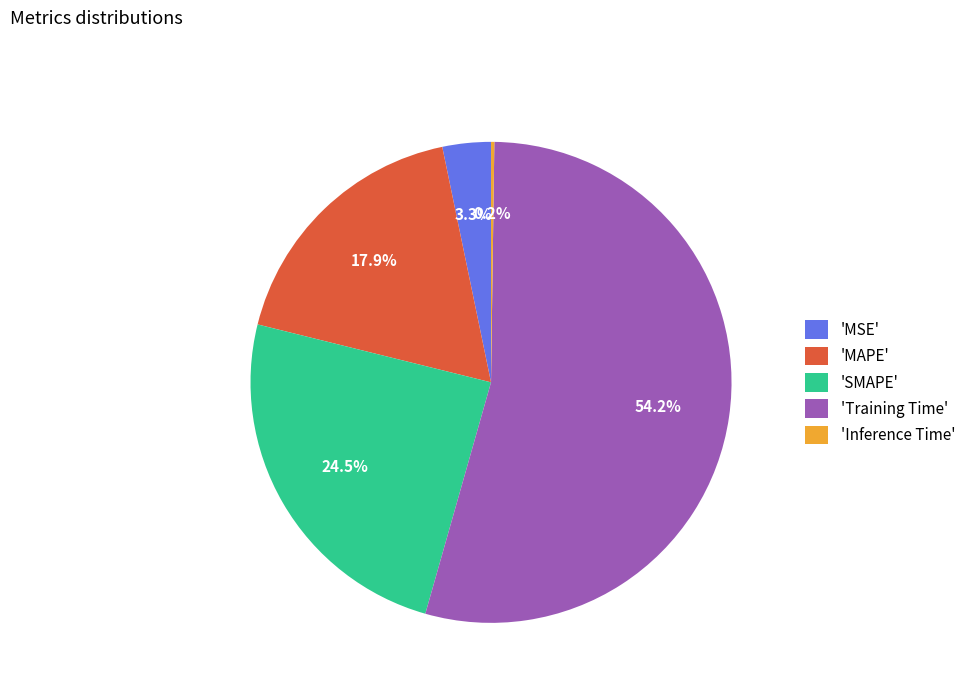

Do 'MAPE' and 'MSE' together represent more than half of the pie?

No